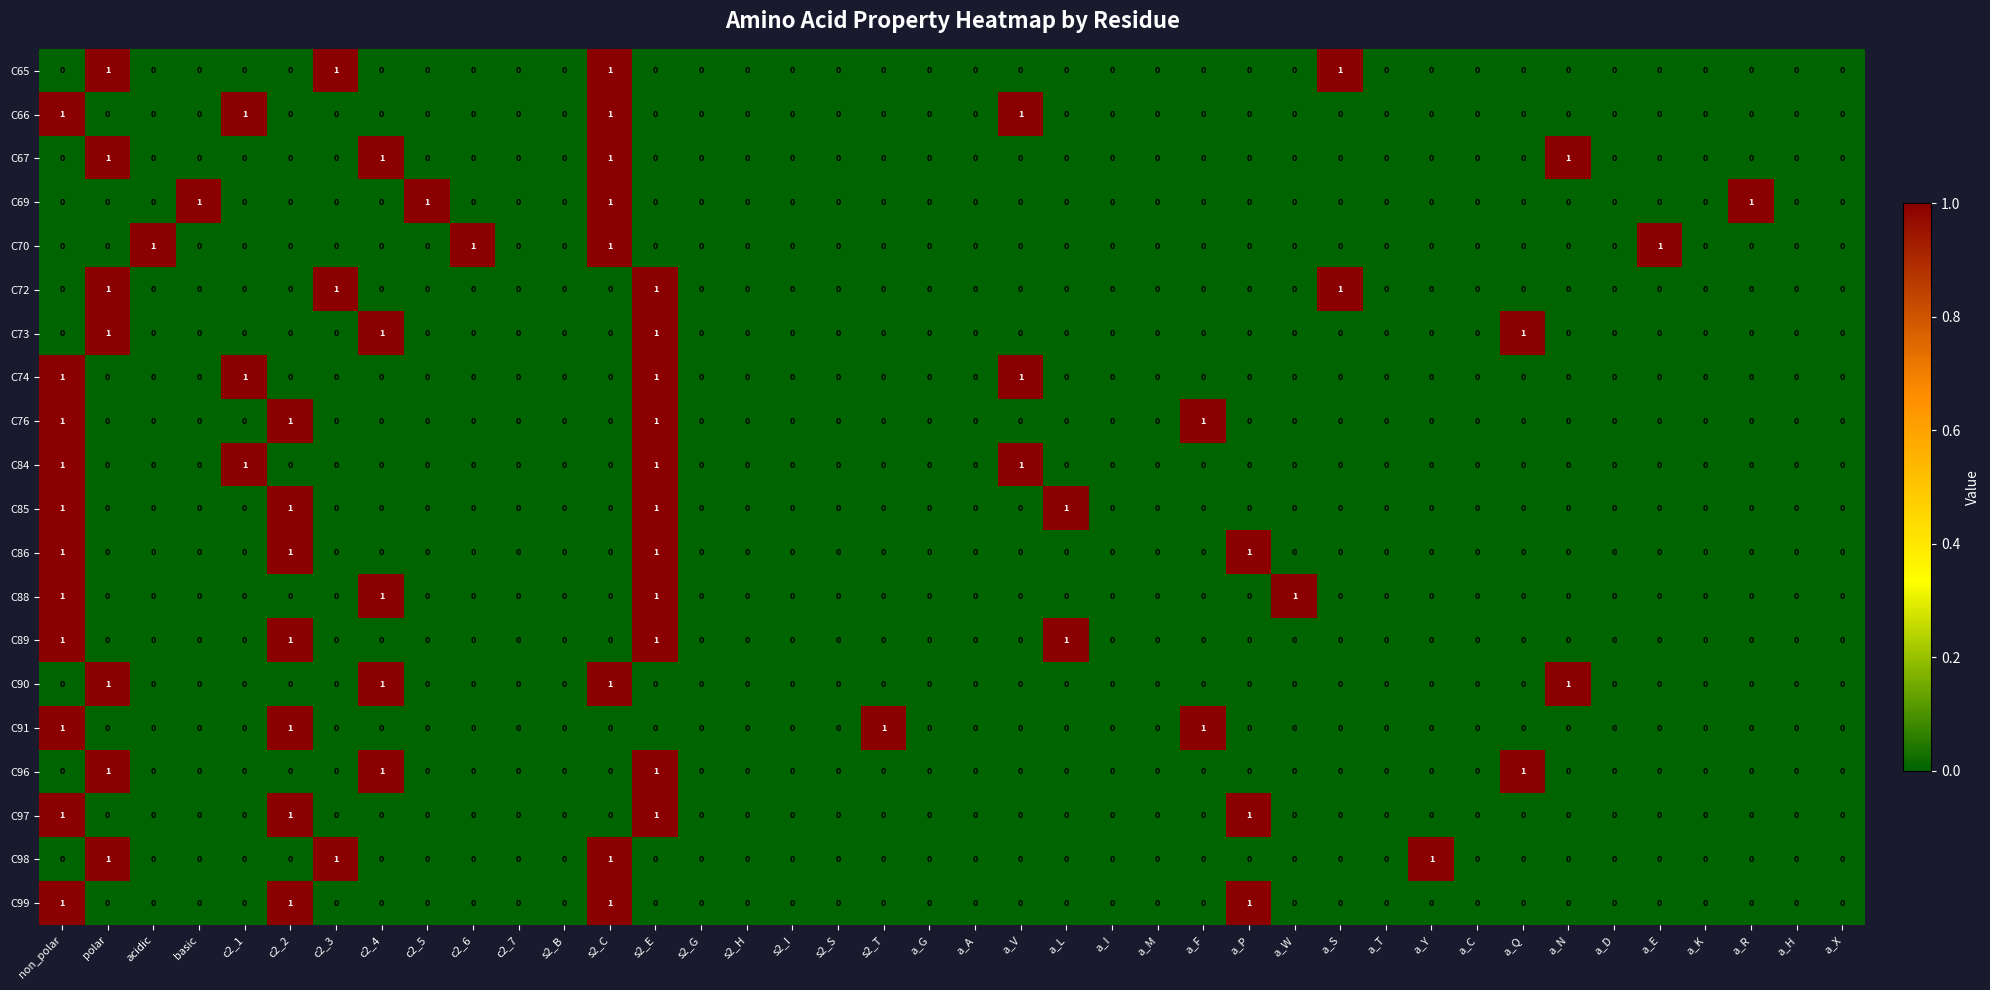

Which series changed the most between c2_5 and c2_7?

C69